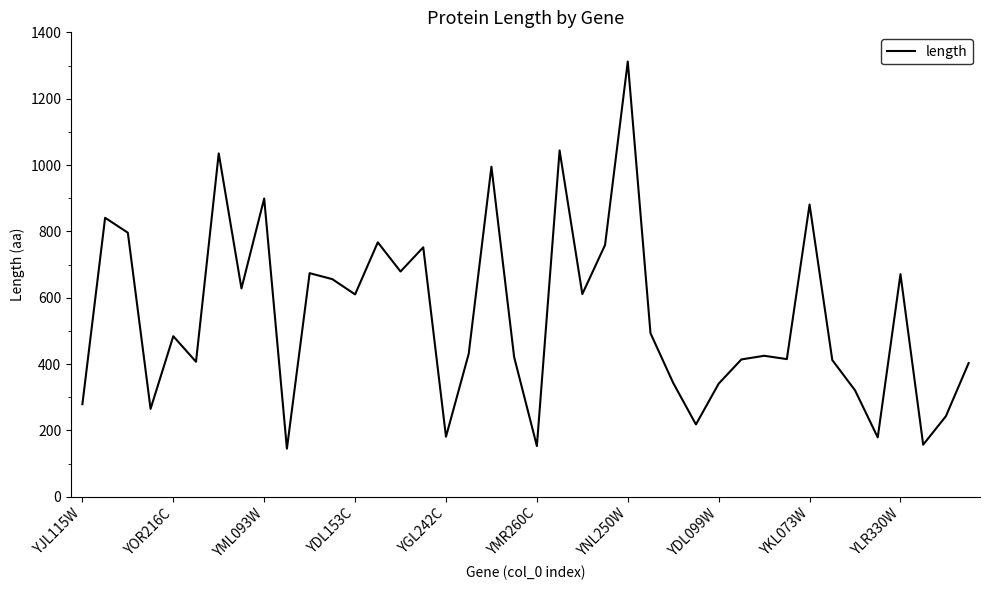

What is the difference between the maximum and minimum values?

1167